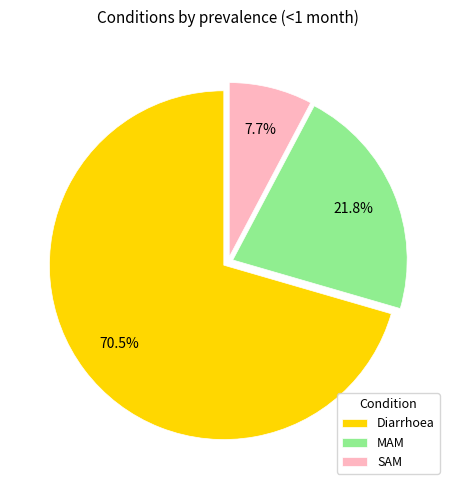

Which has a higher value, MAM or SAM?

MAM